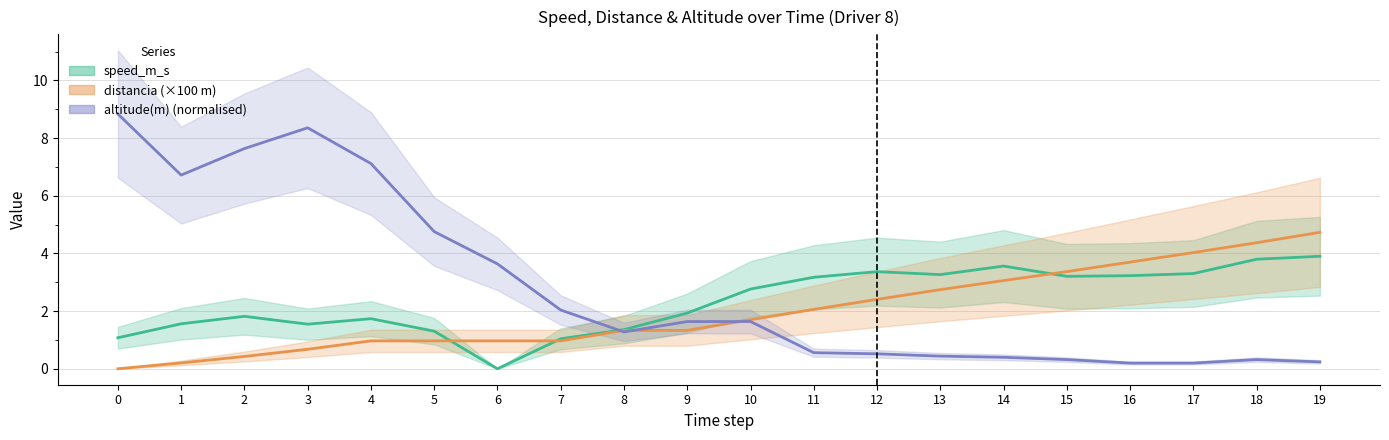

What is the sum of all distancia (×100 m) values?

40.0